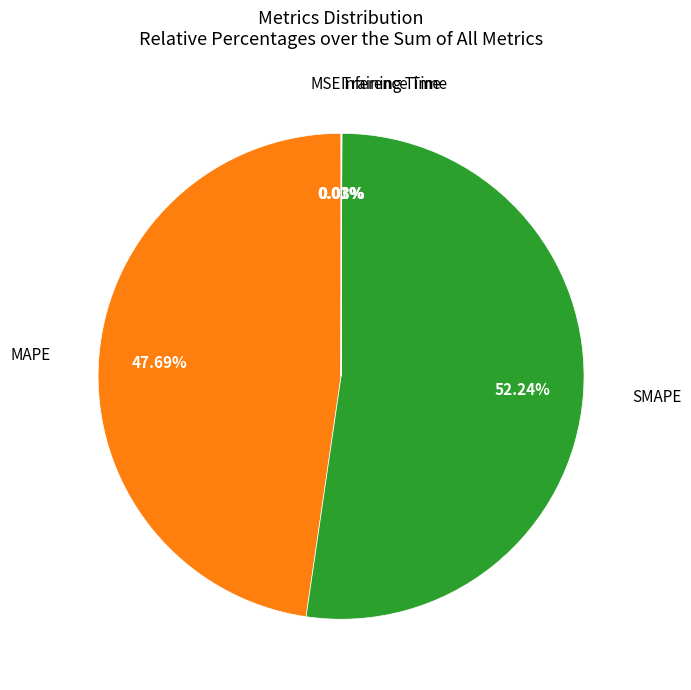

Which slice is the largest?

SMAPE